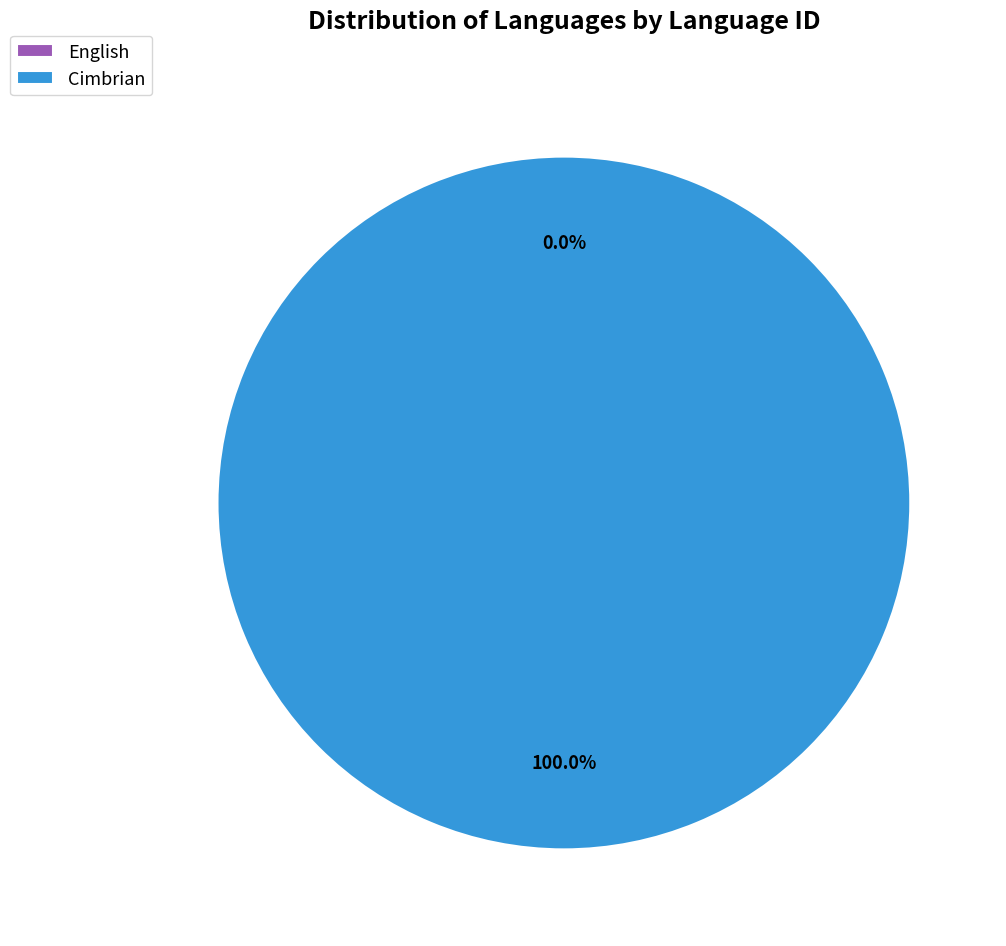

True or false: Cimbrian accounts for 100% of the total.

True